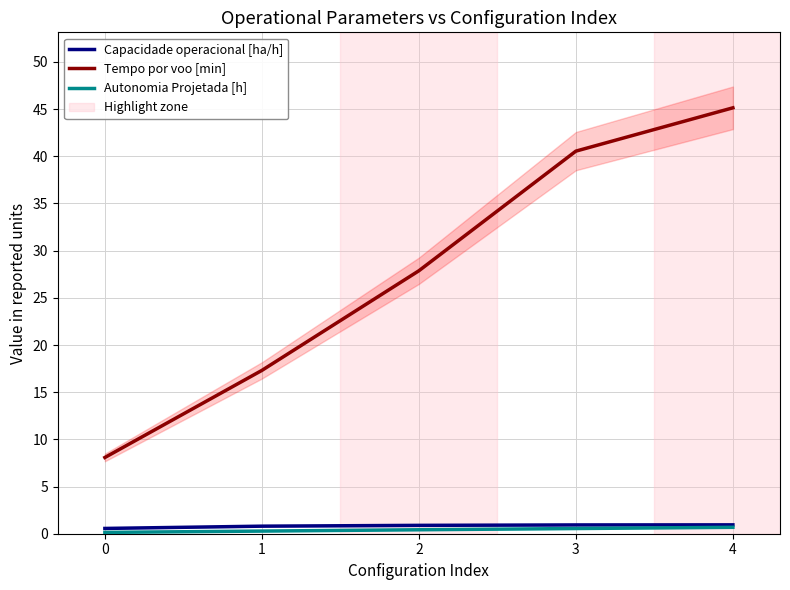

Which has a higher value, 3 or 0?

3